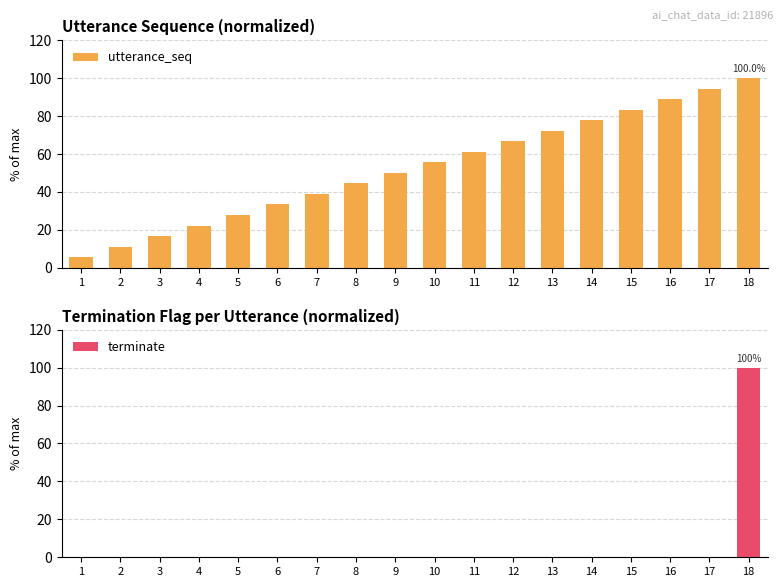

What is the sum of the utterance_seq values at 5 and 1?

33.3